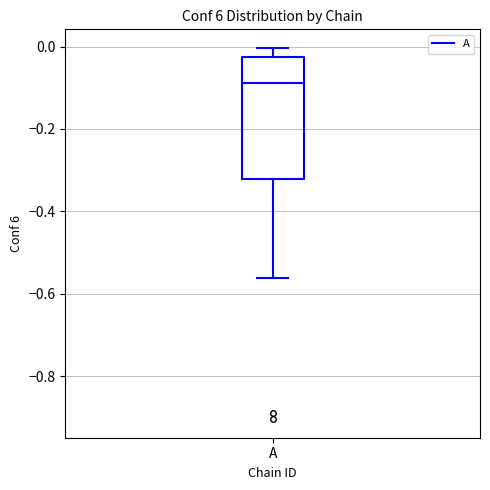

Where is the lower edge of the box for A on the y-axis? The values are not printed on the chart, so give them approximately, as read against the axis.

-0.32